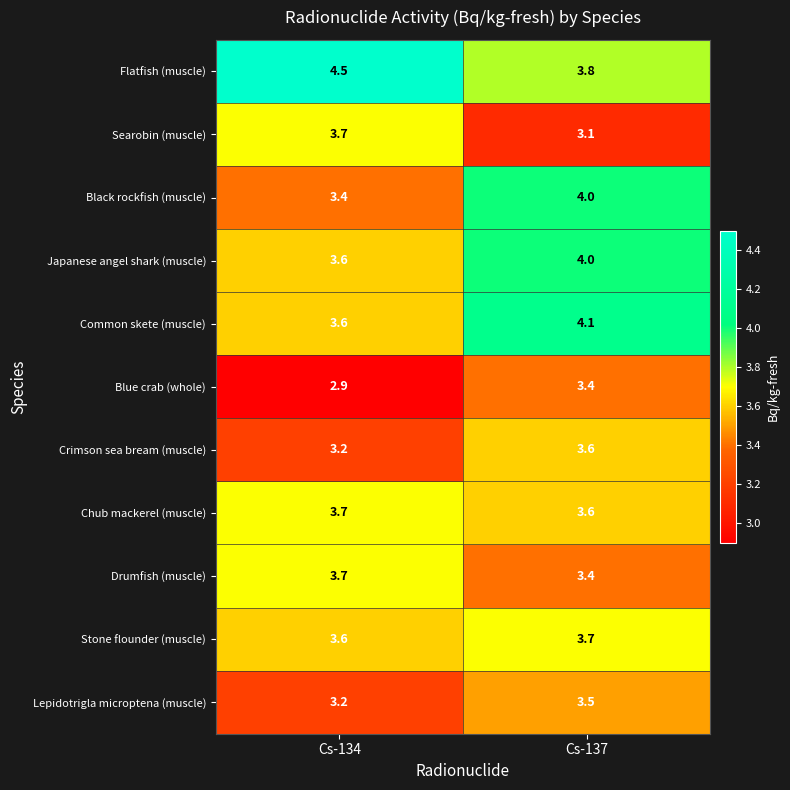

How many data points does each series have?

2